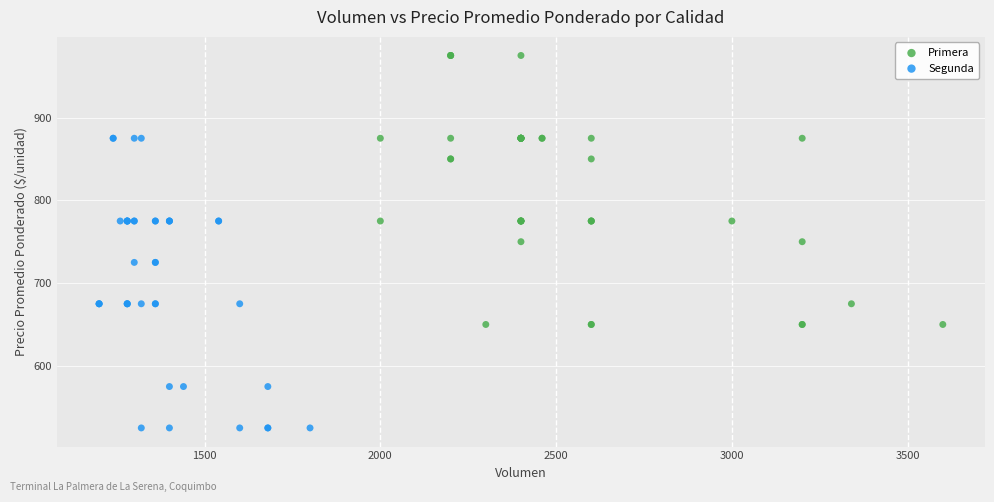

Which series reaches the minimum Y coordinate?

Segunda